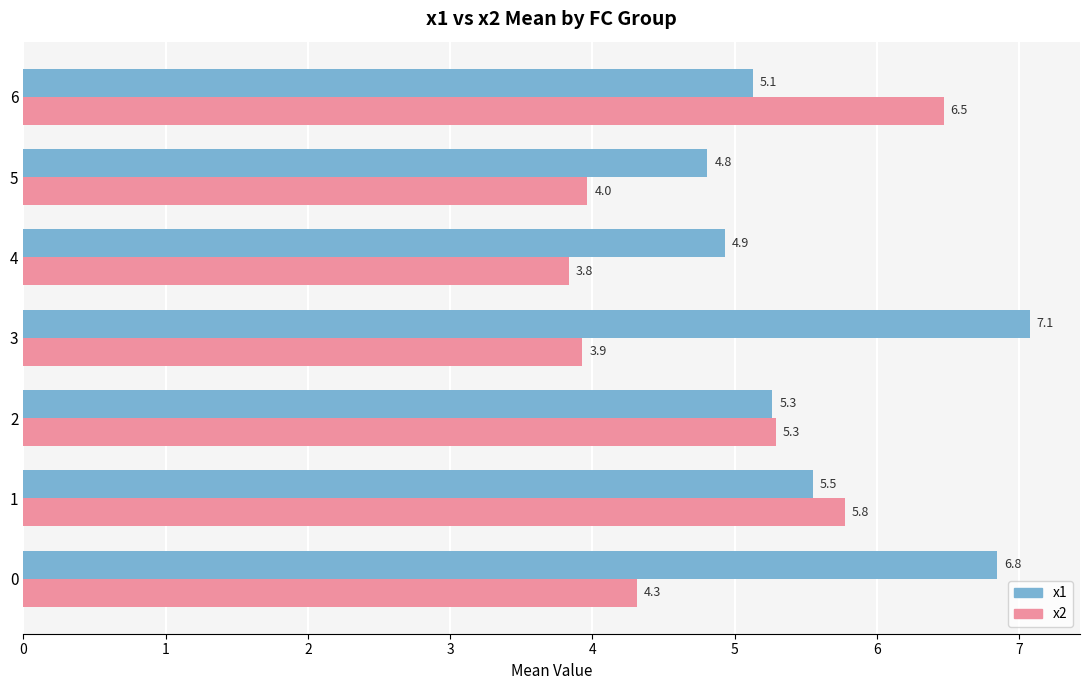

What value does the x1 series have at 5?

4.8